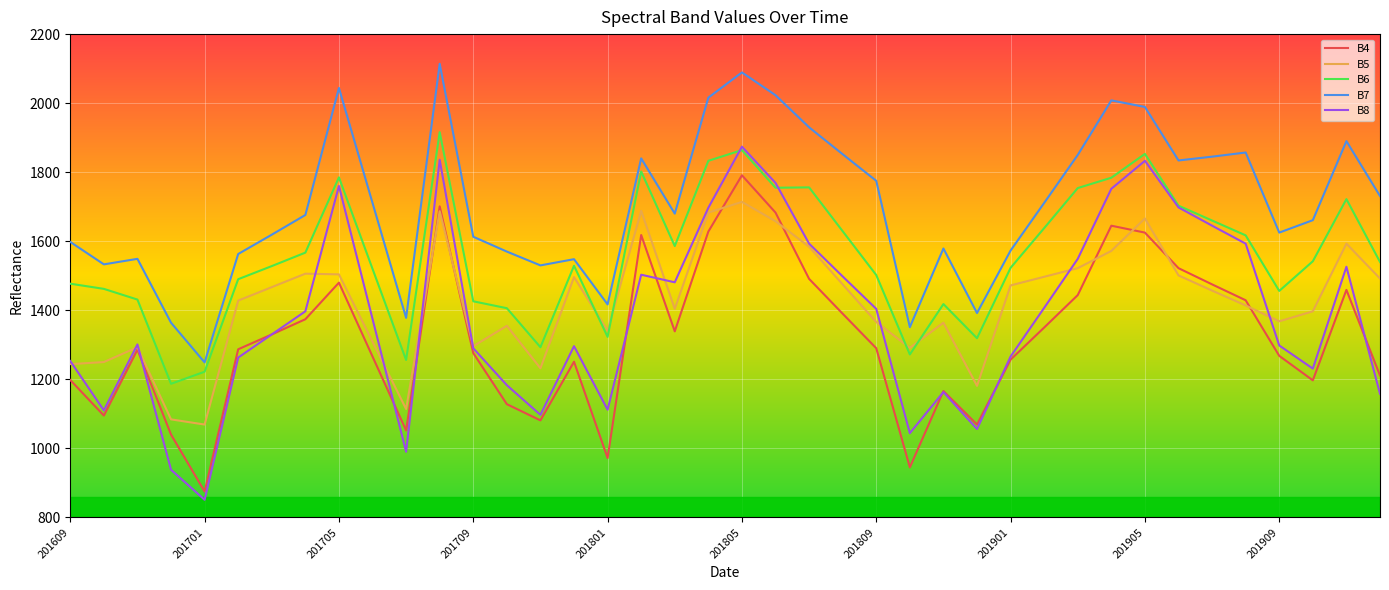

What is the difference between the maximum and minimum values in the B7 series?

865